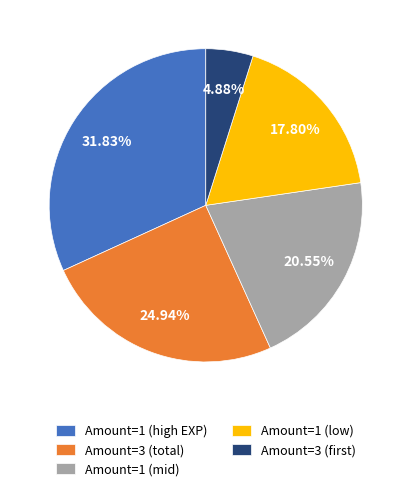

Is there a majority slice in this chart?

No